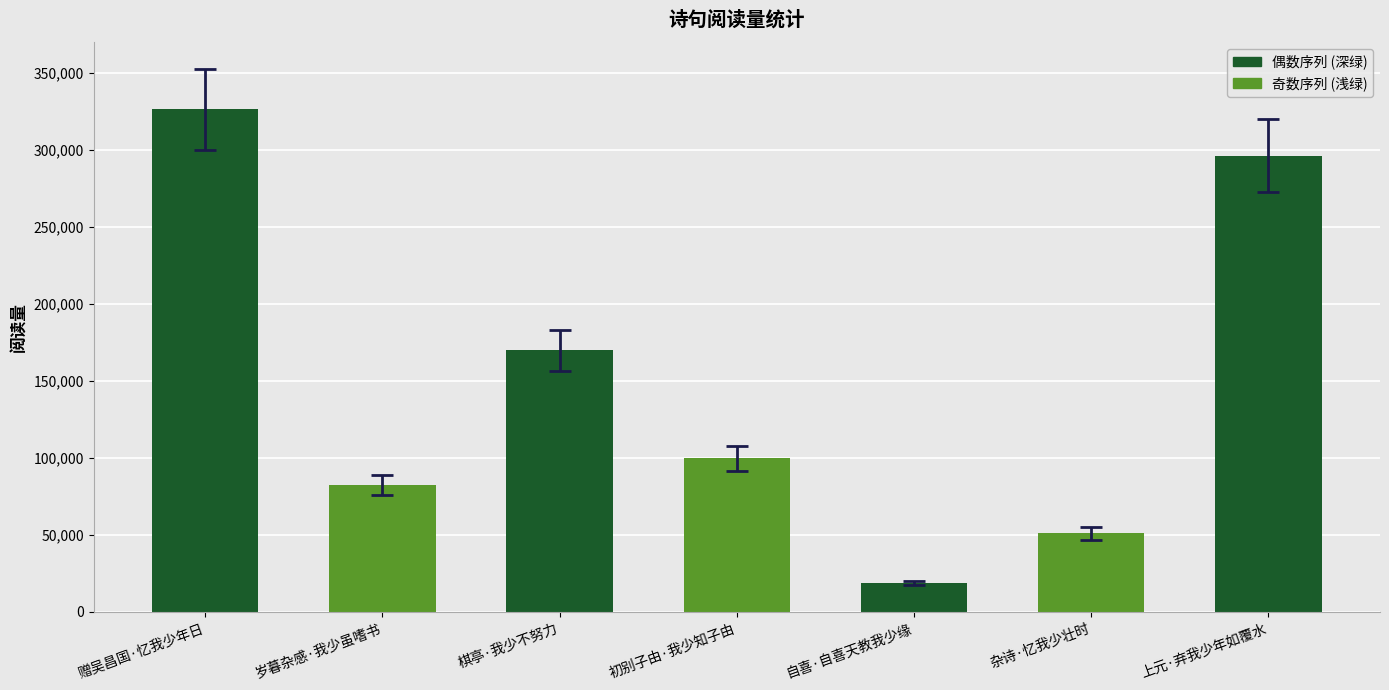

List the labels in order of value, smallest first.

自喜·自喜天教我少缘, 杂诗·忆我少壮时, 岁暮杂感·我少虽嗜书, 初别子由·我少知子由, 棋亭·我少不努力, 上元·弃我少年如覆水, 赠吴昌国·忆我少年日